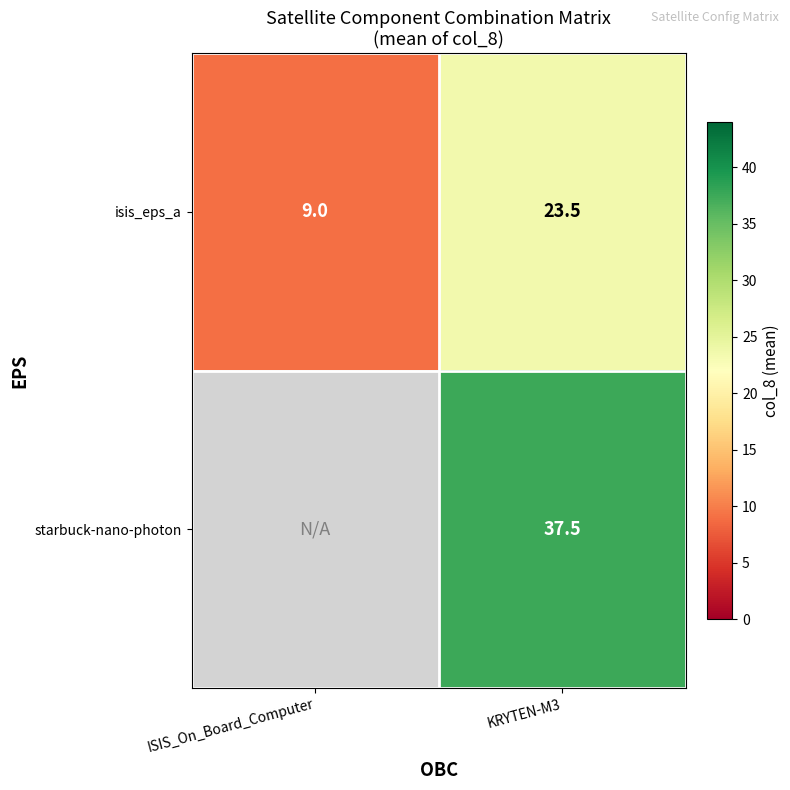

At which label does isis_eps_a first exceed 23?

KRYTEN-M3